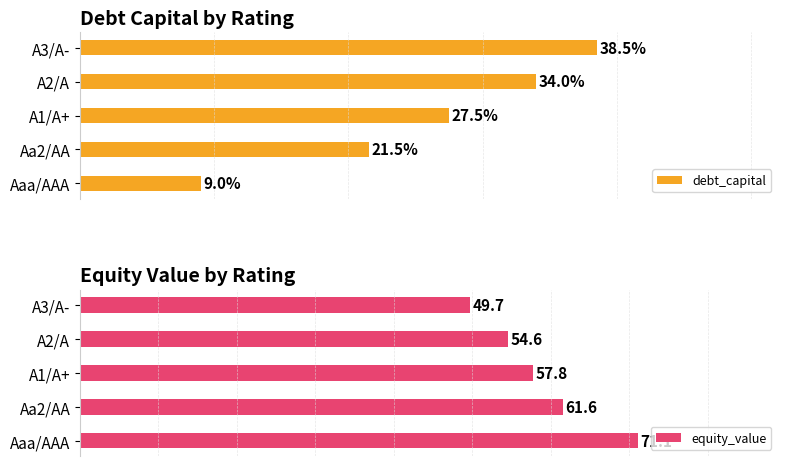

At which label is equity_value closest to 60?

Aa2/AA